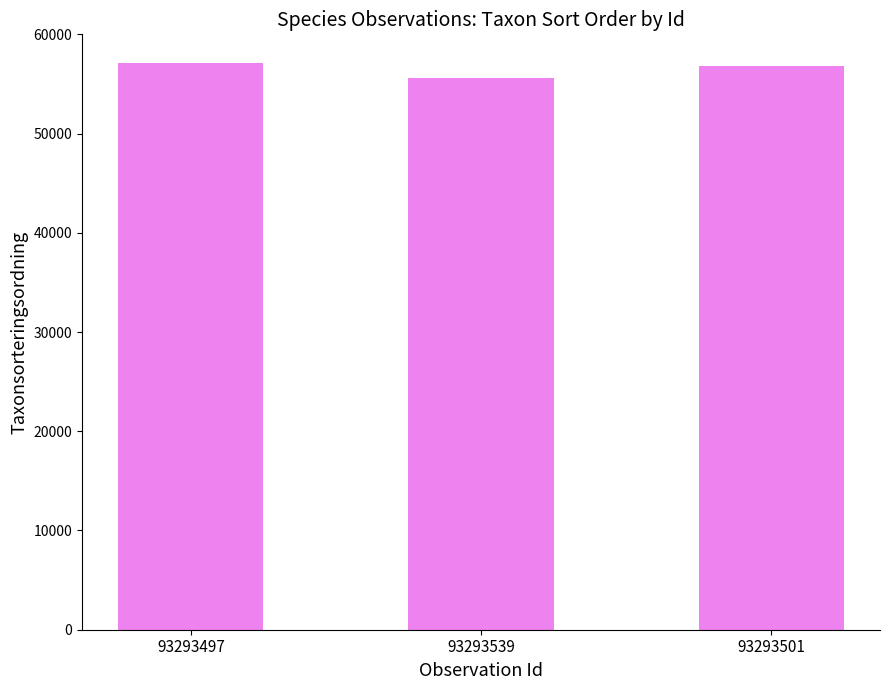

Which category has the lowest value across all series?

93293539